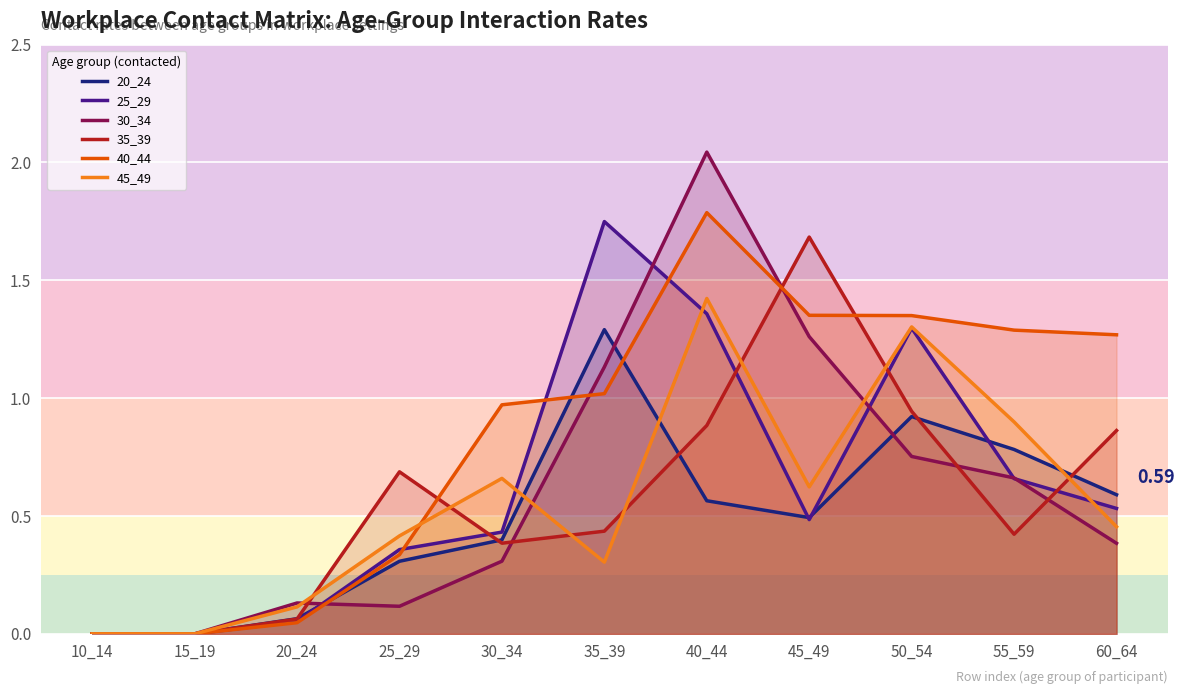

True or false: 30_34 has more than 1 points higher than both neighbors.

True